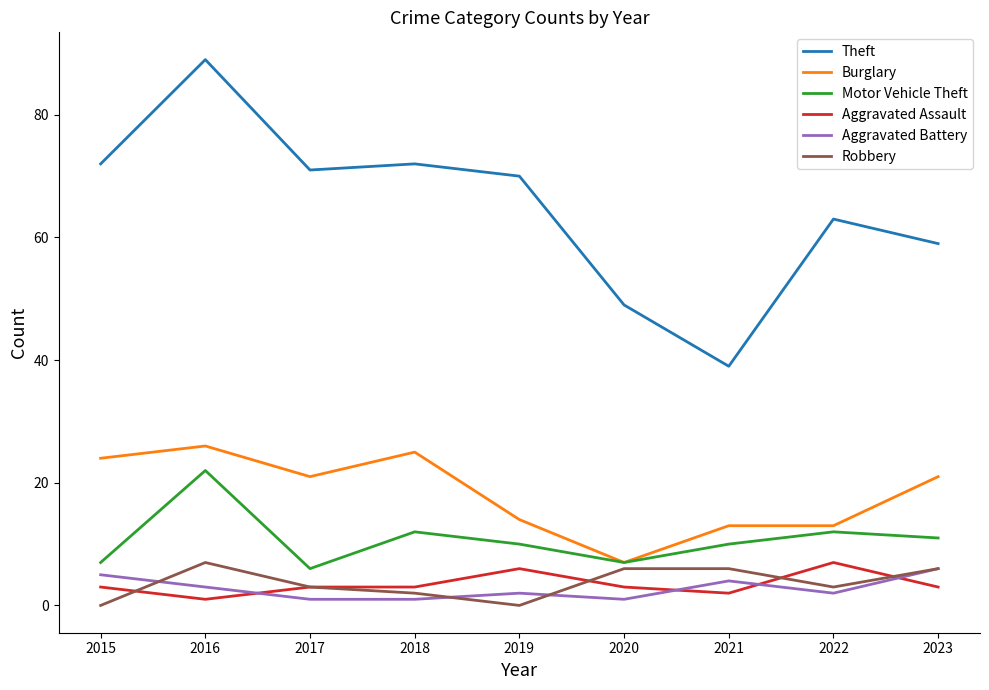

Where do Aggravated Battery and Aggravated Assault first cross each other?

2016 and 2017